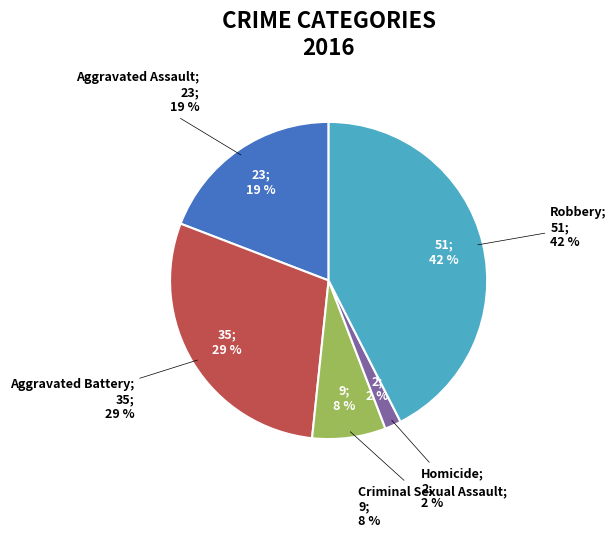

How much of the chart is everything except Robbery?

57.5%